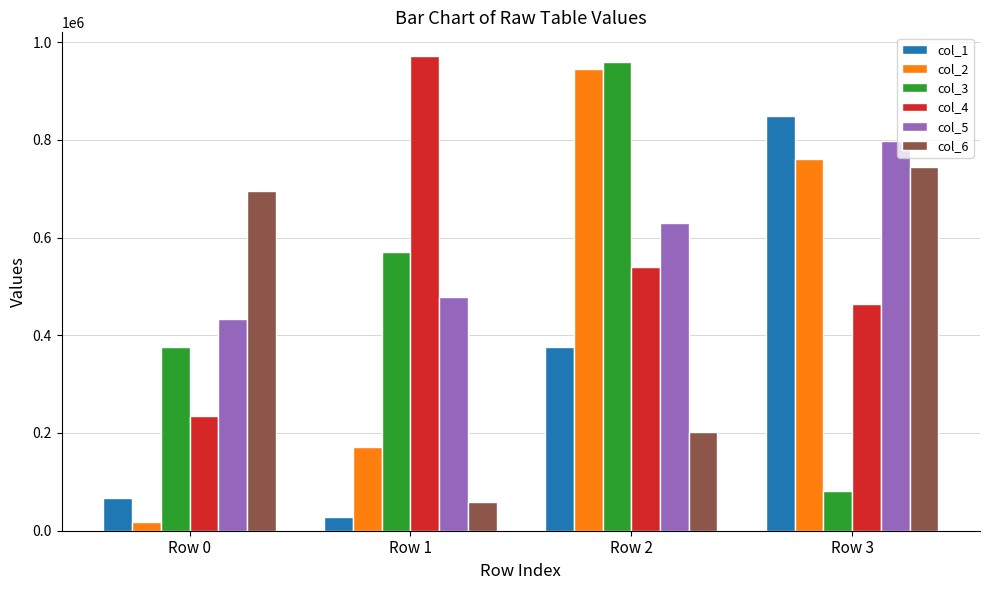

Which series changed the most between Row 2 and Row 3?

col_3